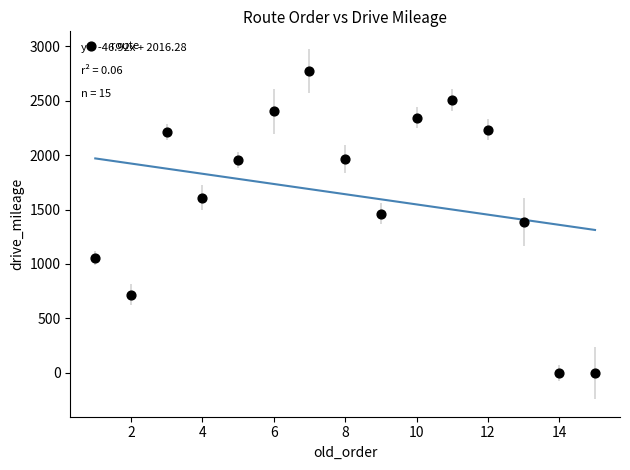

What is the range of X values (max minus min)?

14